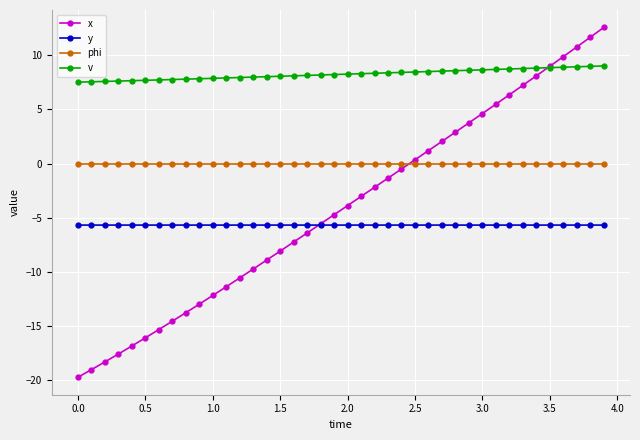

True or false: y and v cross at least once.

False